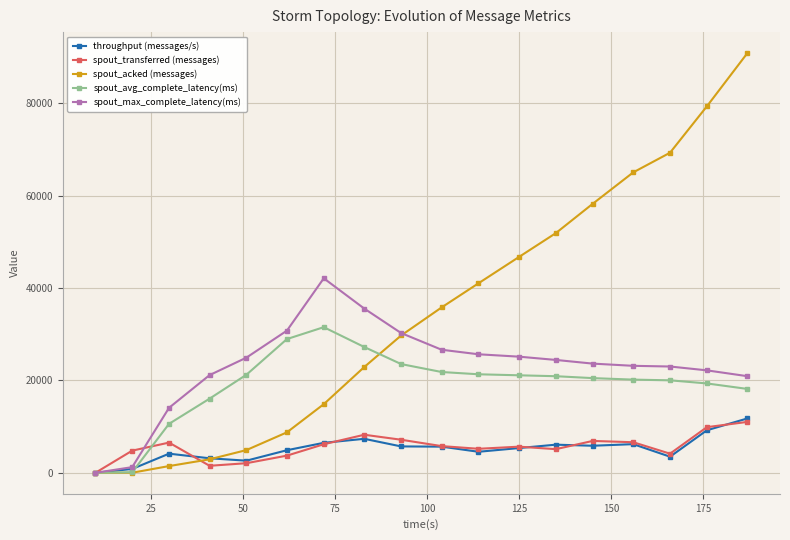

Which series has the widest spread of values?

spout_acked (messages)